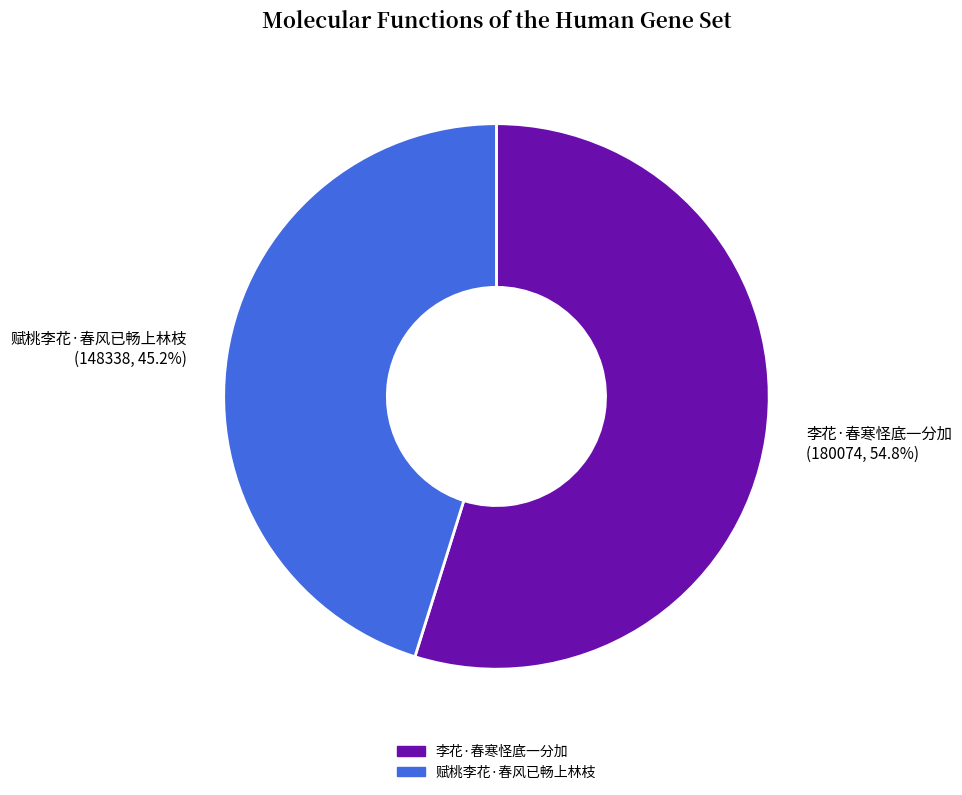

What percentage is the 李花·春寒怪底一分加 slice, to the nearest percent?

55%